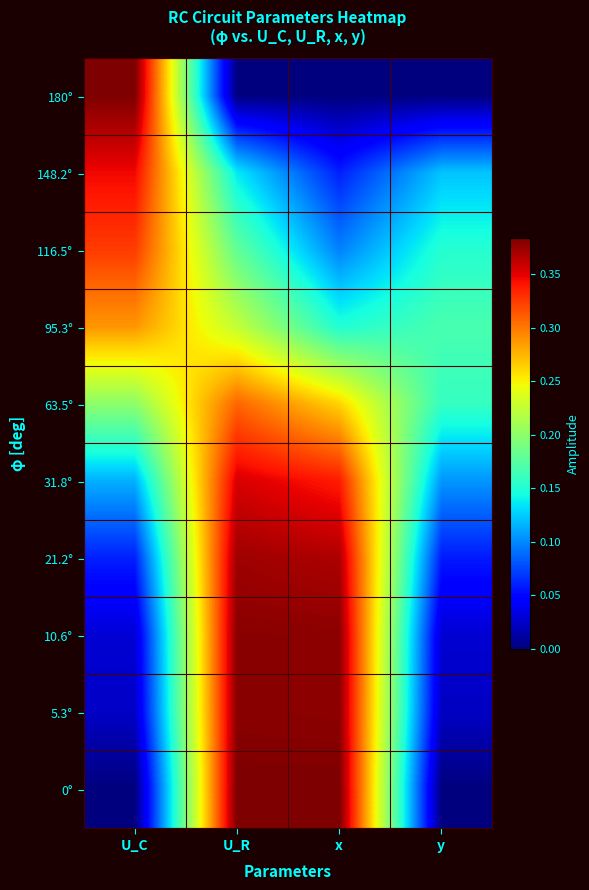

Which category has the lowest value across all series?

U_R